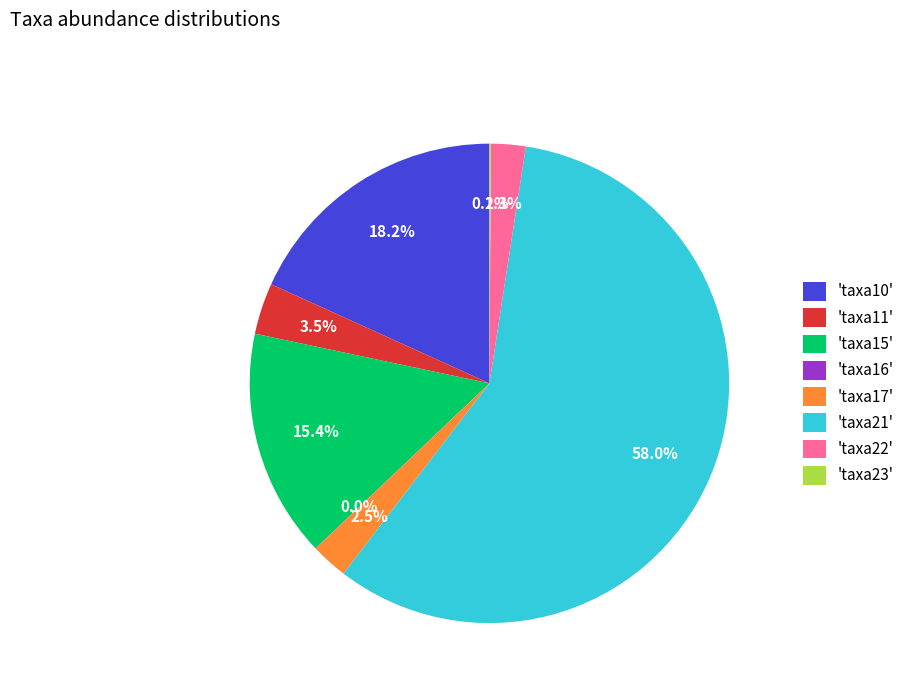

Approximately how many times larger is the value at 'taxa10' compared to 'taxa15'?

1.2